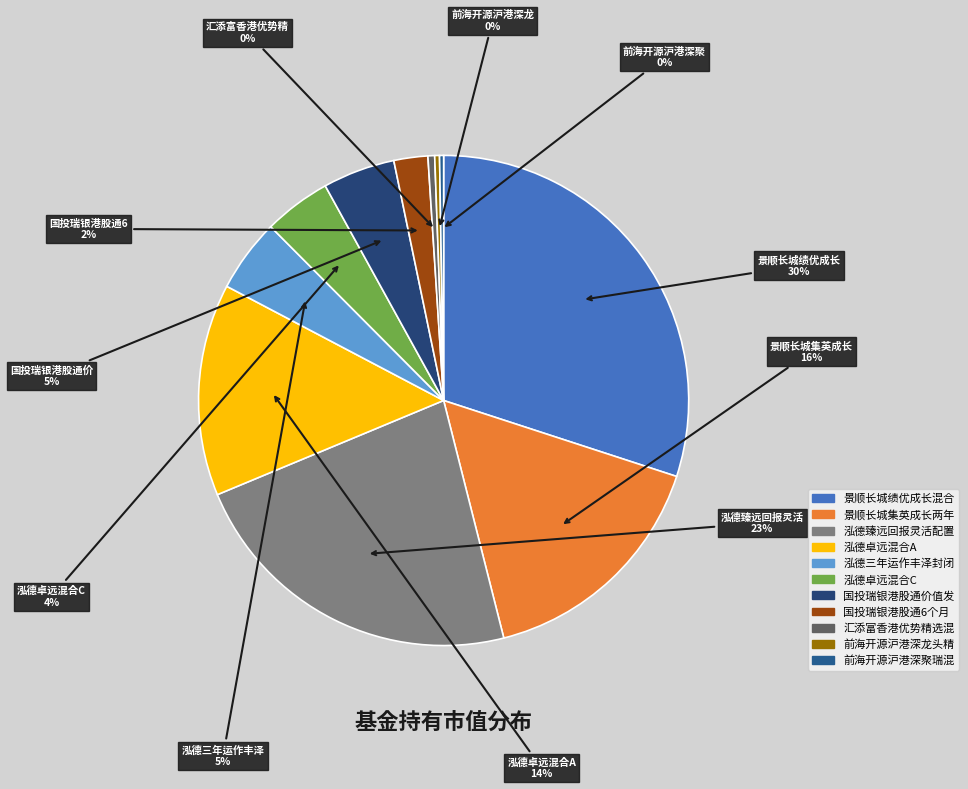

What is the smallest slice in the pie chart?

前海开源沪港深聚瑞混合